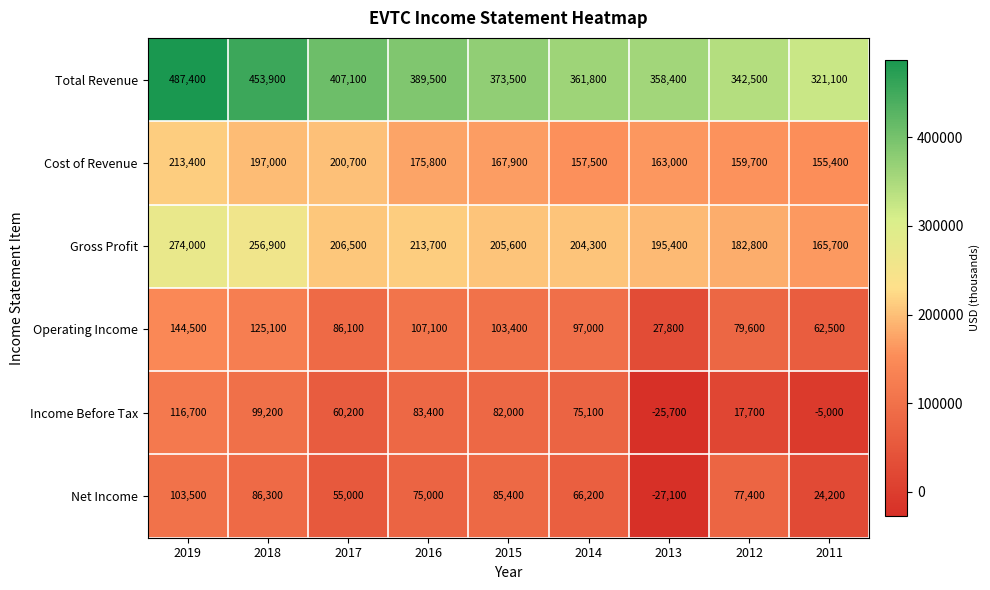

At which label does Total Revenue first exceed 373500?

2019